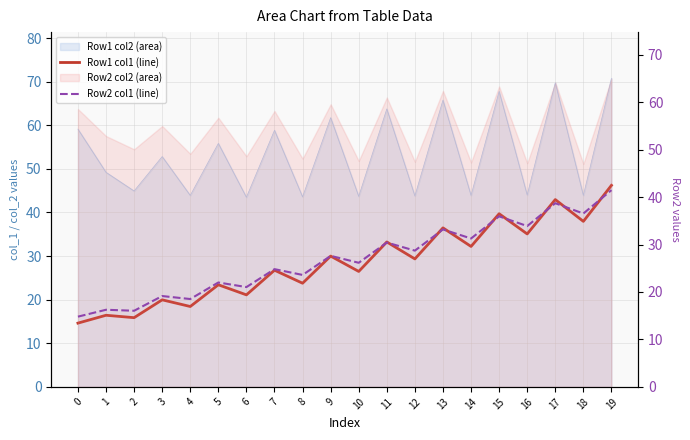

Reading right to left, extract all data points from this chart.

Row1 col1 (line): 46.2	38.0	43.0	35.1	39.7	32.2	36.5	29.3	33.2	26.5	30.0	23.8	26.8	21.1	23.4	18.4	20.0	15.9	16.4	14.6
Row2 col1 (line): 41.5	36.5	38.7	33.9	35.9	31.3	33.2	28.7	30.4	26.1	27.6	23.6	24.8	21.0	22.0	18.5	19.1	16.0	16.2	14.8